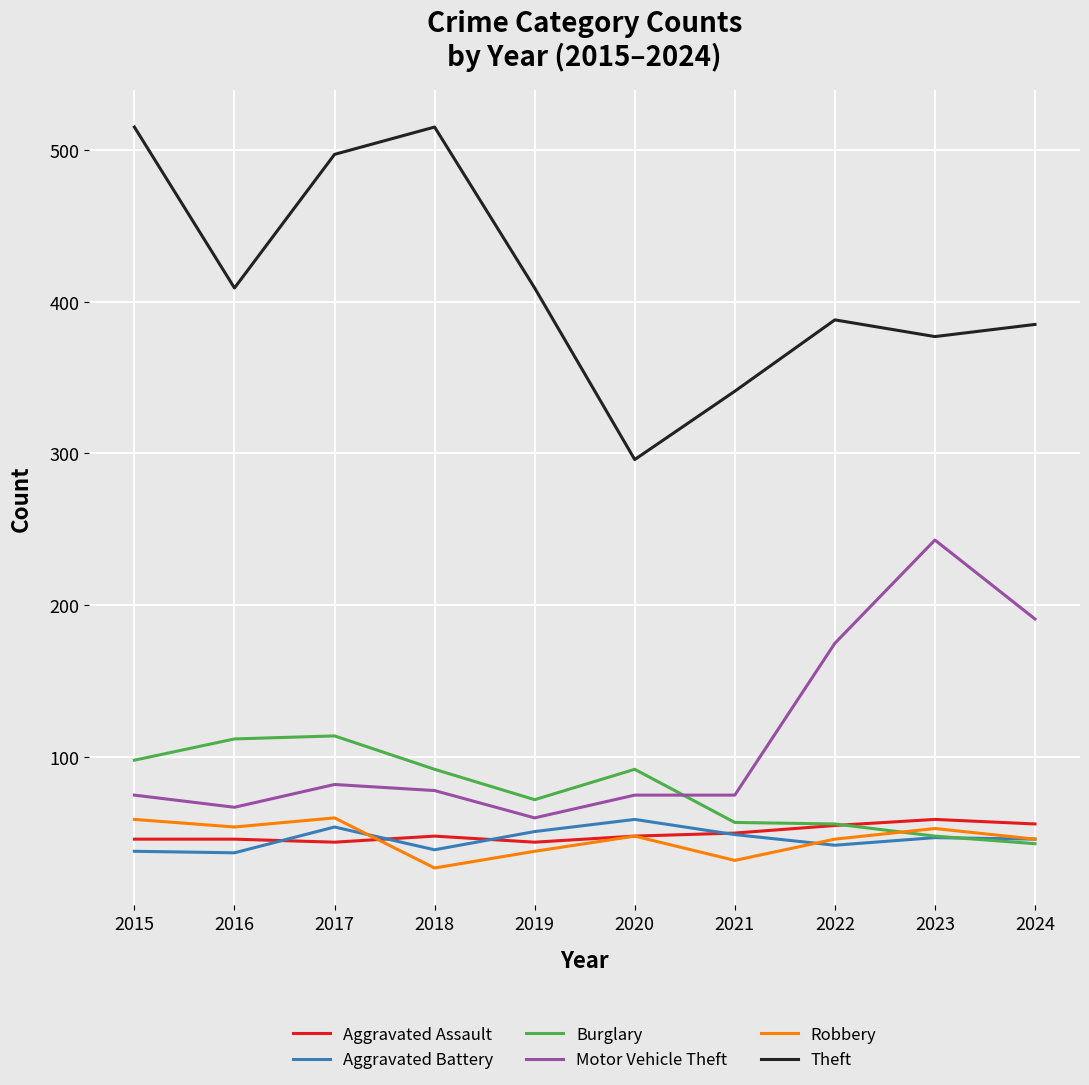

Which series has the widest spread of values?

Theft